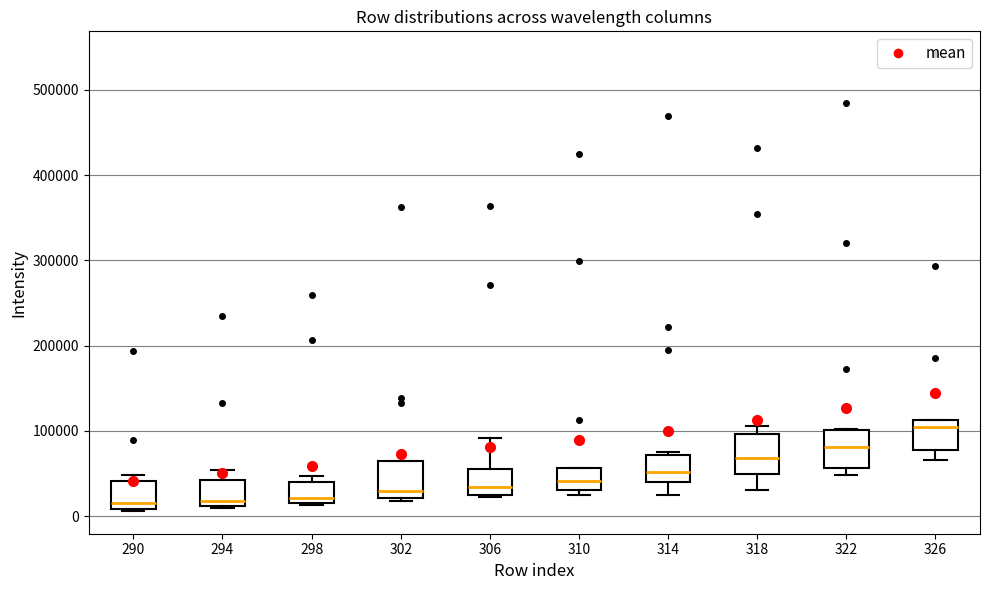

Reading left to right, transcribe this box plot: for each box, give where its median line is, the range the box spans, and where its two whiskers end, as read against the y-axis. The values are not printed on the chart, so give them approximately, as read against the axis.

290: median 20000, box 10000 to 40000, whiskers 10000 to 50000
294: median 20000, box 10000 to 40000, whiskers 10000 to 50000
298: median 20000 (just above the box's lower edge), box 20000 to 40000, whiskers 10000 to 50000
302: median 30000, box 20000 to 70000, whiskers 20000 (just below the box's lower edge) to 70000
306: median 30000 (just above the box's lower edge), box 30000 to 60000, whiskers 20000 to 90000
310: median 40000, box 30000 to 60000, whiskers 20000 to 60000
314: median 50000, box 40000 to 70000, whiskers 20000 to 80000
318: median 70000, box 50000 to 100000, whiskers 30000 to 110000
322: median 80000, box 60000 to 100000, whiskers 50000 to 100000
326: median 100000, box 80000 to 110000, whiskers 70000 to 110000